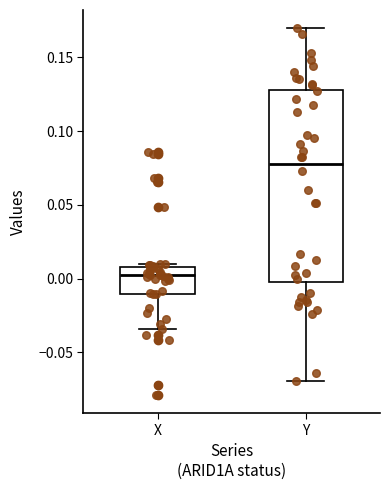

Reading left to right, transcribe this box plot: for each box, give where its median line is, the range the box spans, and where its two whiskers end, as read against the y-axis. The values are not printed on the chart, so give them approximately, as read against the axis.

X: median 0.000, box -0.010 to 0.010, whiskers -0.035 to 0.010 (just above the box's upper edge)
Y: median 0.080, box 0.000 to 0.130, whiskers -0.070 to 0.170